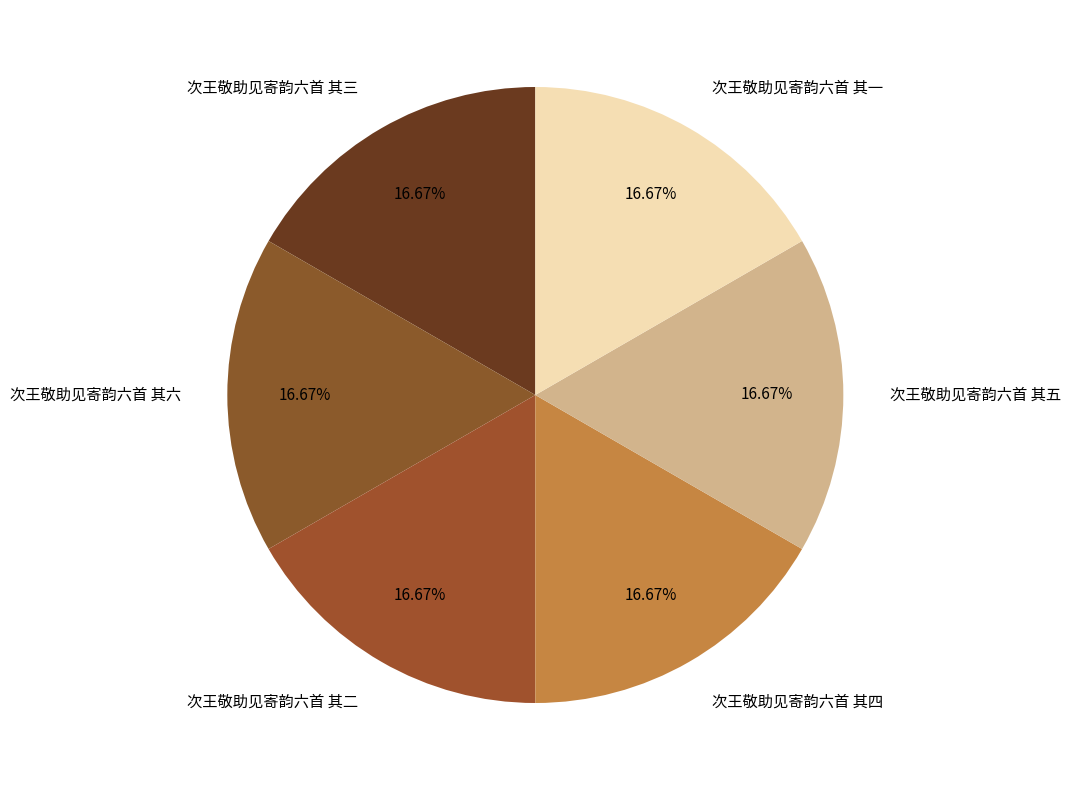

True or false: 次王敬助见寄韵六首 其三 accounts for 17% of the total.

True